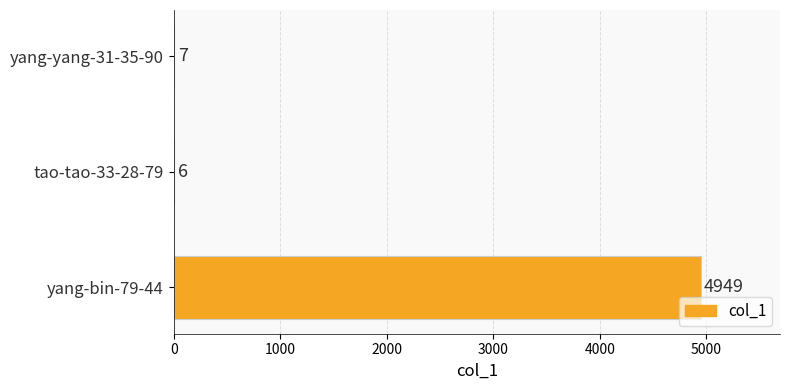

Where is the data nearest to the value 2477?

yang-yang-31-35-90